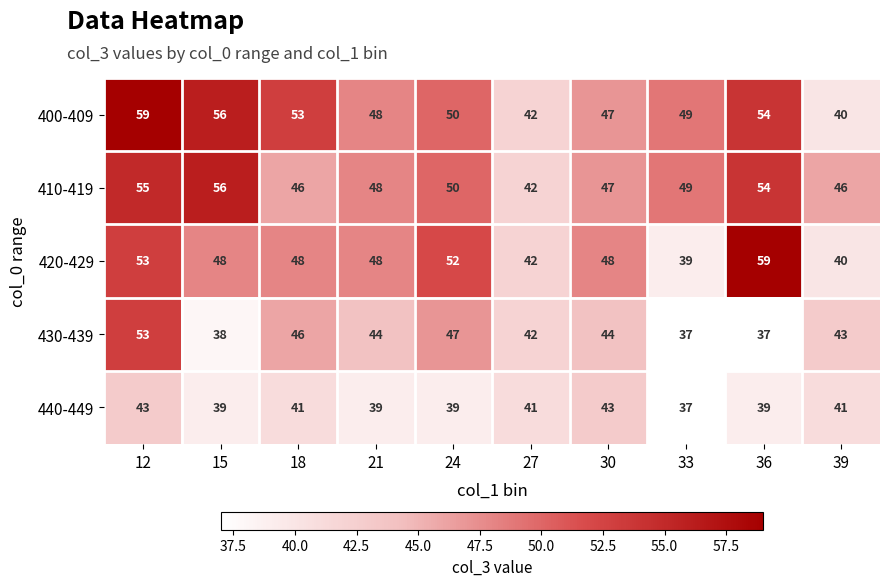

True or false: 440-449 has a value of 54 at 18.

False